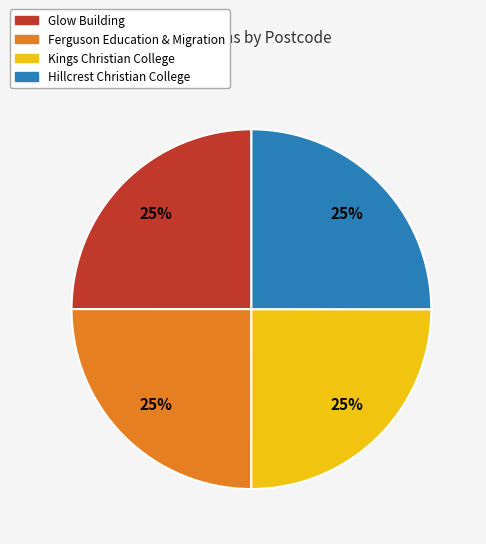

Is it true that Hillcrest Christian College is 19% of the pie?

False